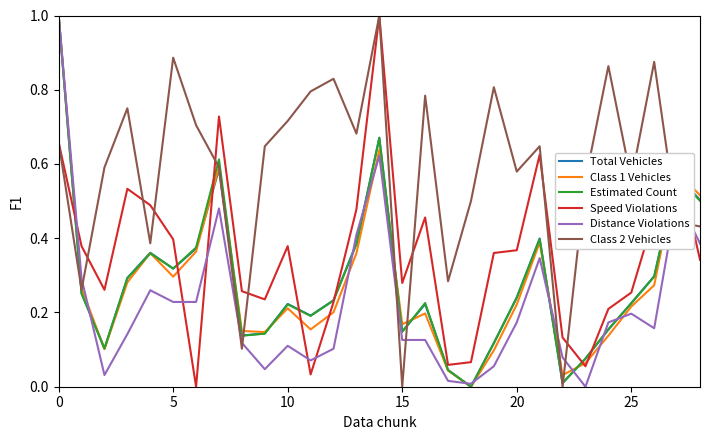

How many lines are shown in the chart?

6